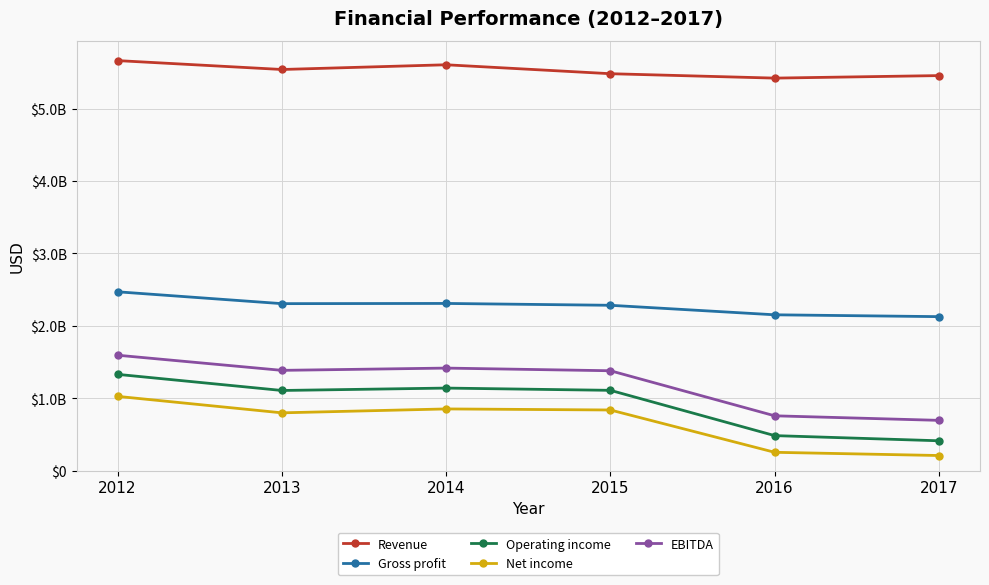

Is this an area chart (filled region under the line)?

No